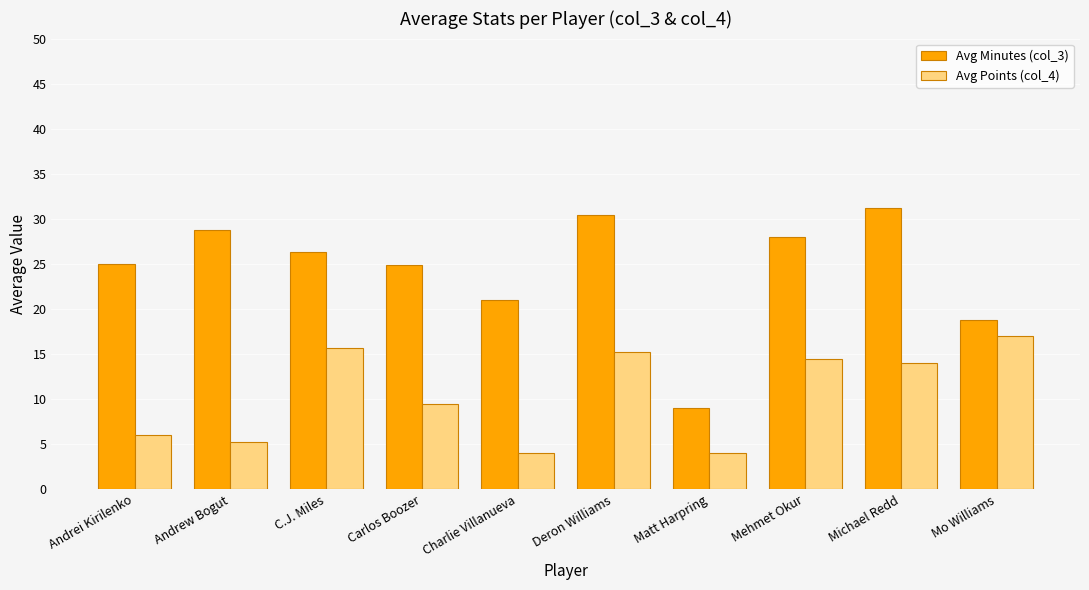

How many data points in Avg Points (col_4) are less than 14?

5